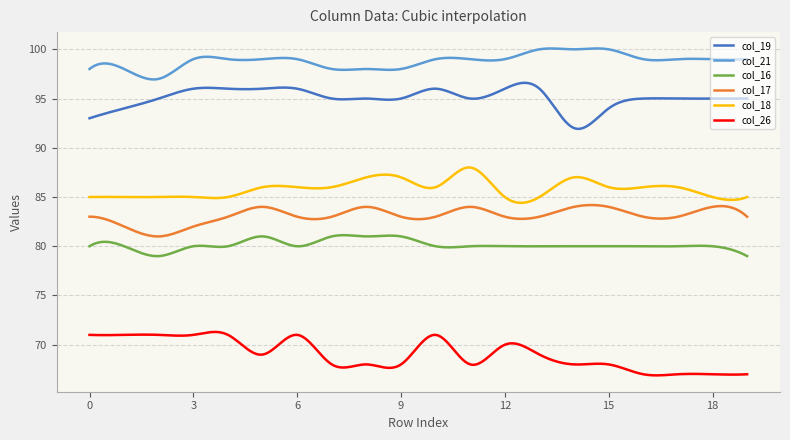

What is the maximum value for col_26?

71.3